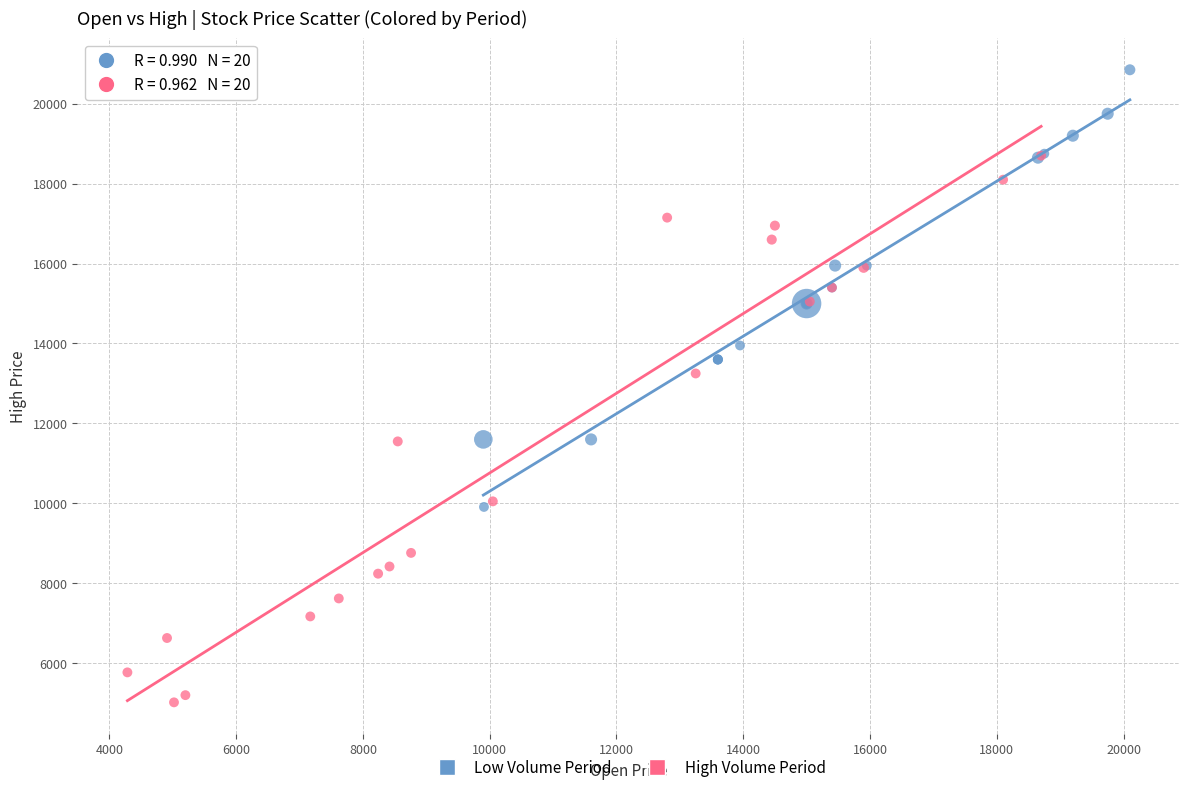

Which series has the widest spread of Y values?

High Volume Period